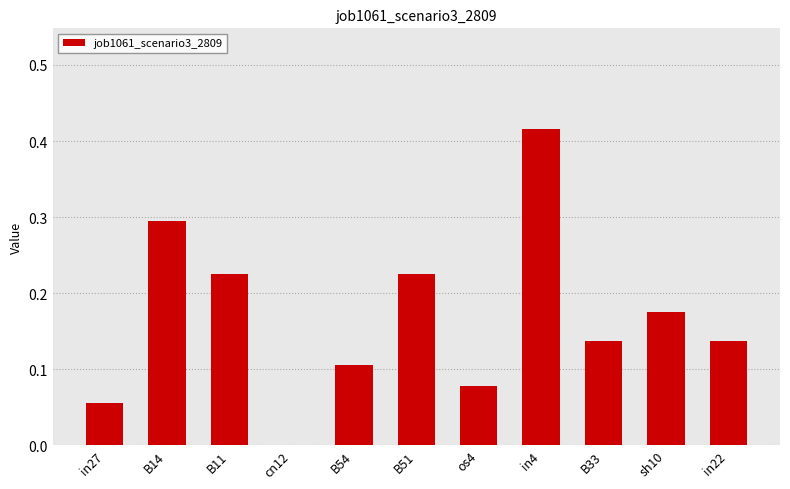

The chart shows a value of 0.1 at B54. True or false?

True